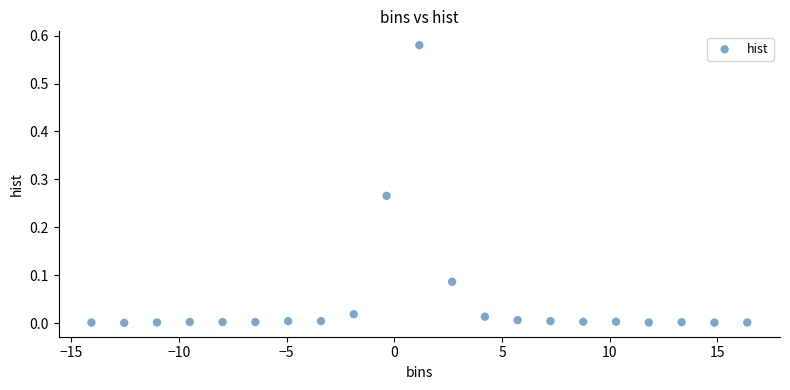

What is the range of X values (max minus min)?

30.5